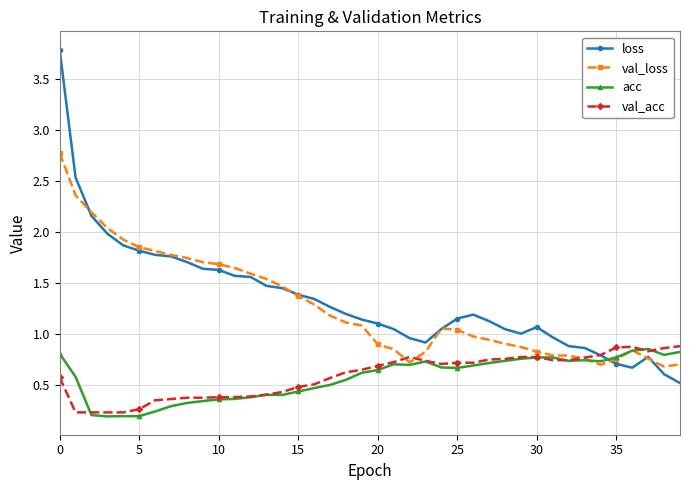

Which series has the widest spread of values?

loss